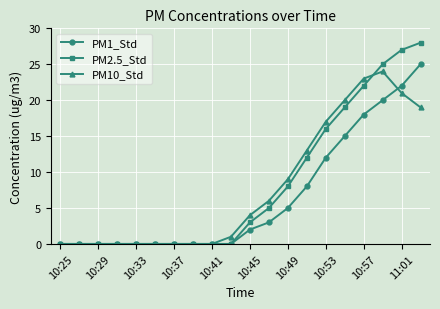

Count the number of categories in the chart.

20